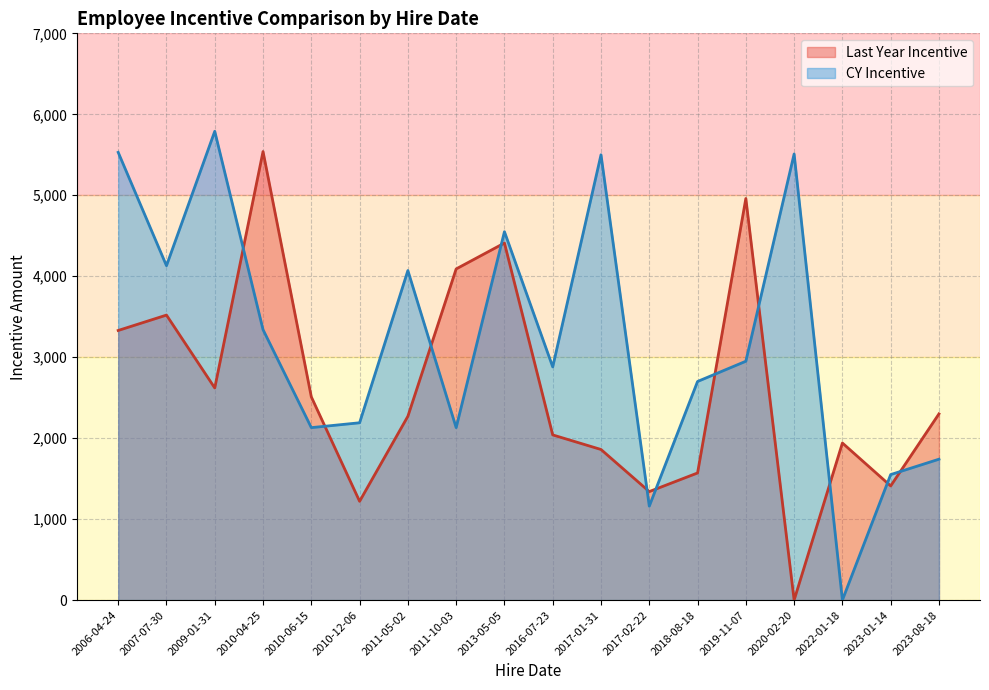

How many intersections are there between CY Incentive and Last Year Incentive?

11